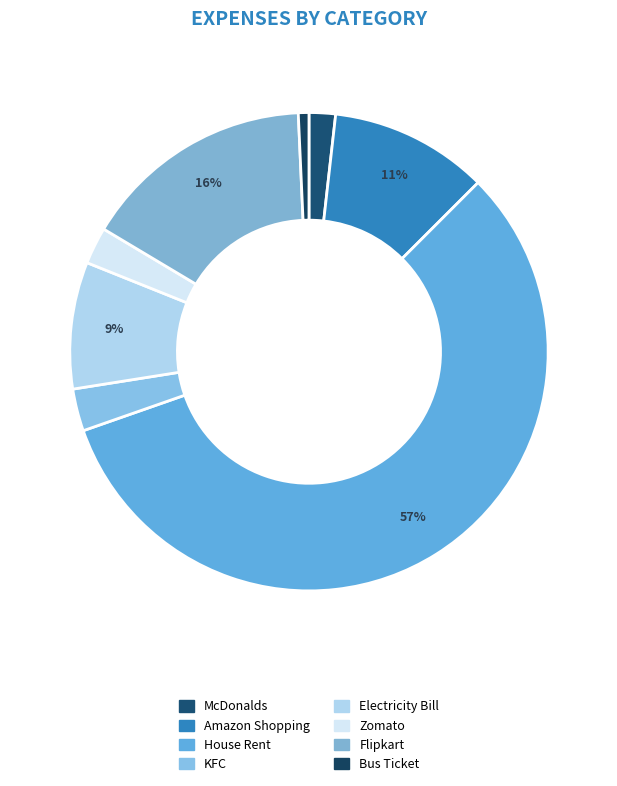

To the nearest percent, what is the difference between the KFC and Electricity Bill slice percentages?

6%